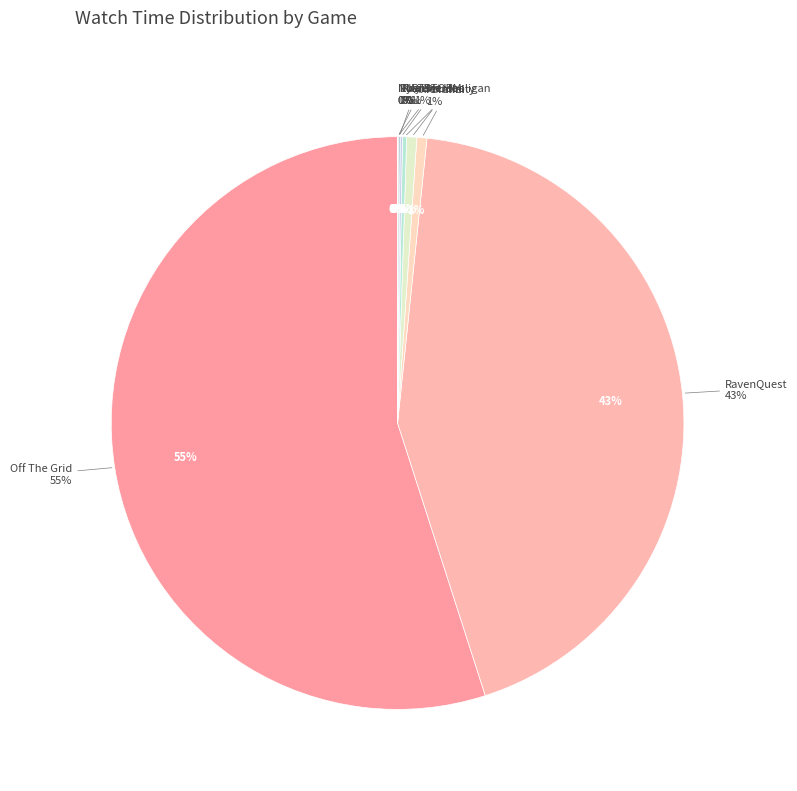

Count the number of slices in the pie.

9